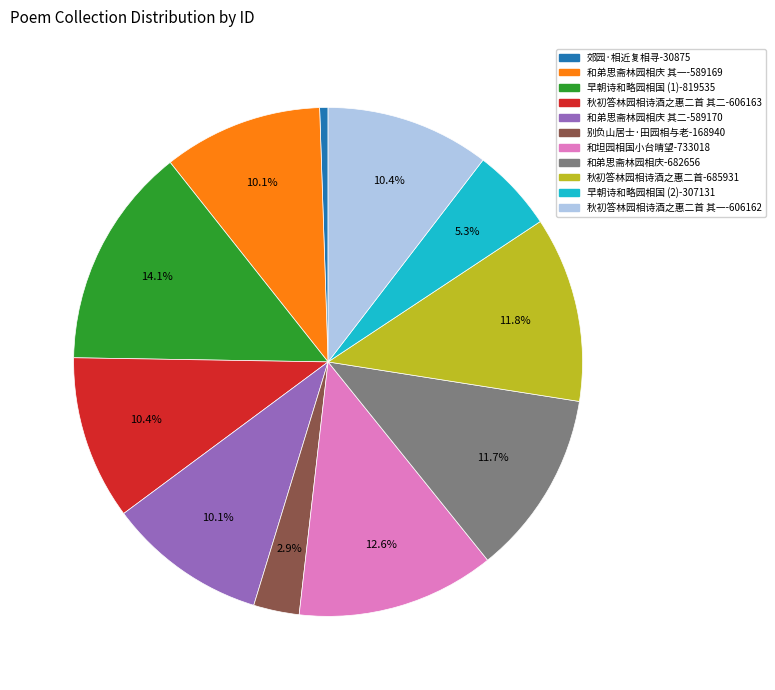

Which category has the smallest portion of the pie?

郊园·相近复相寻-30875